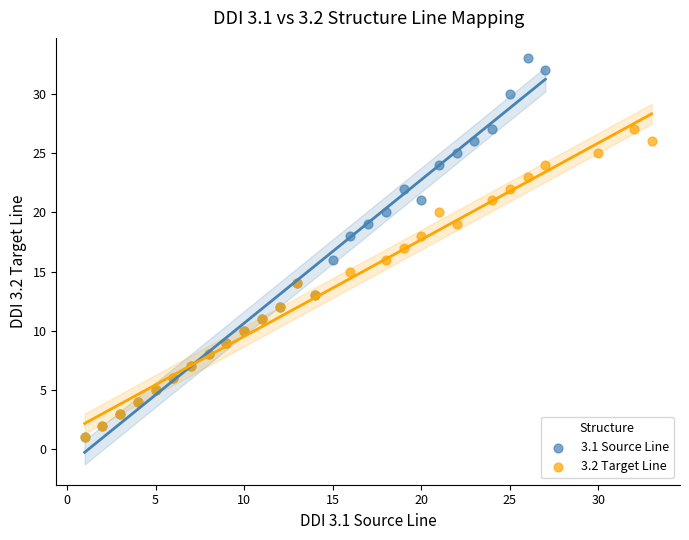

Which series has the largest Y range (max minus min)?

3.1 Source Line